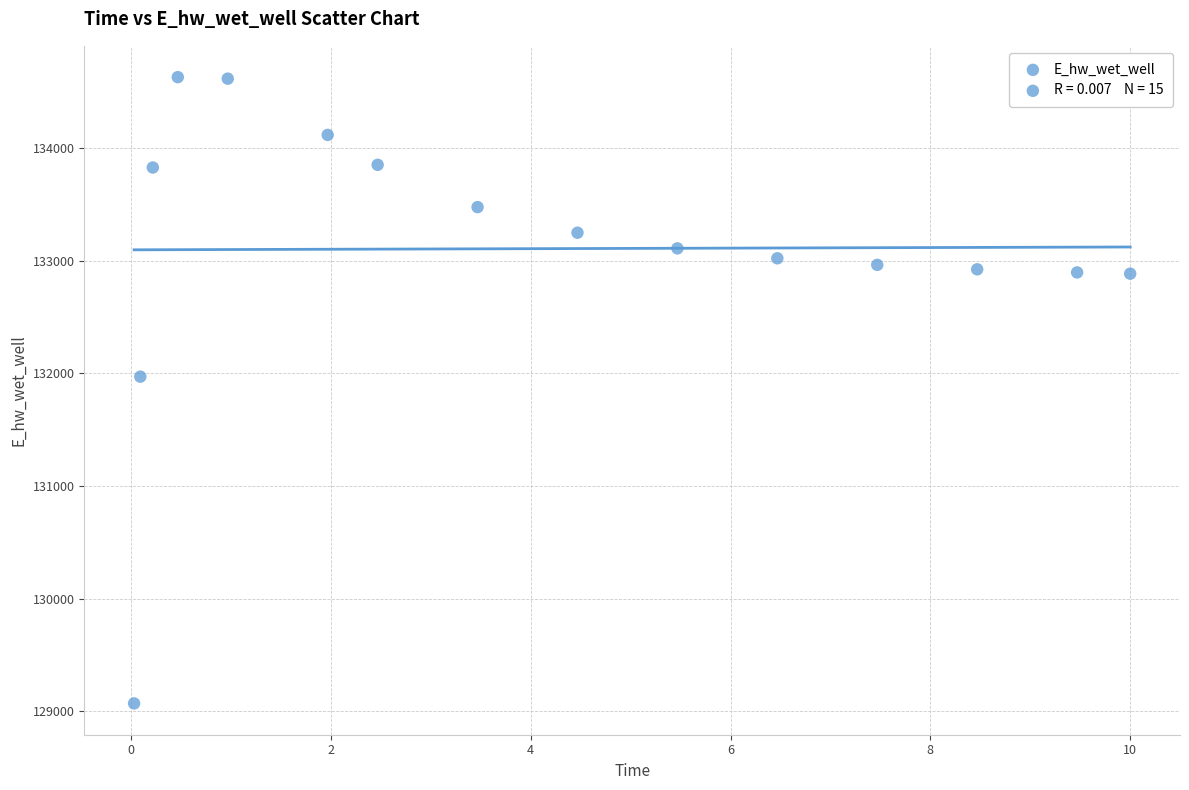

What is the range of X values (max minus min)?

10.0